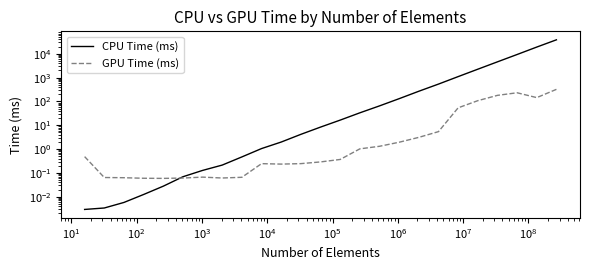

True or false: CPU Time (ms) has a value of 1852.4 at 19.

False